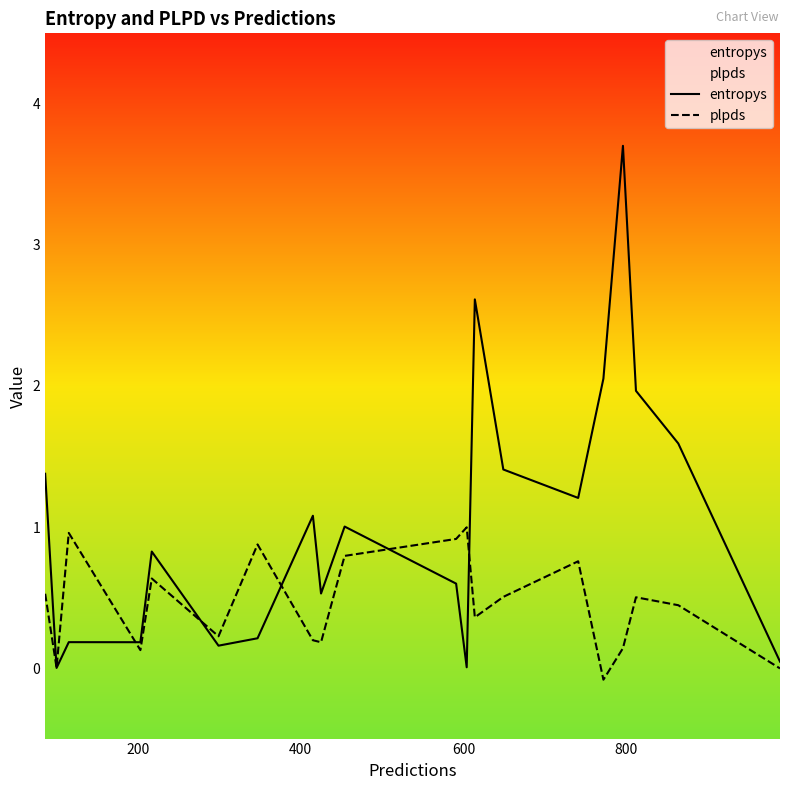

Which series has the largest total across all categories?

entropys